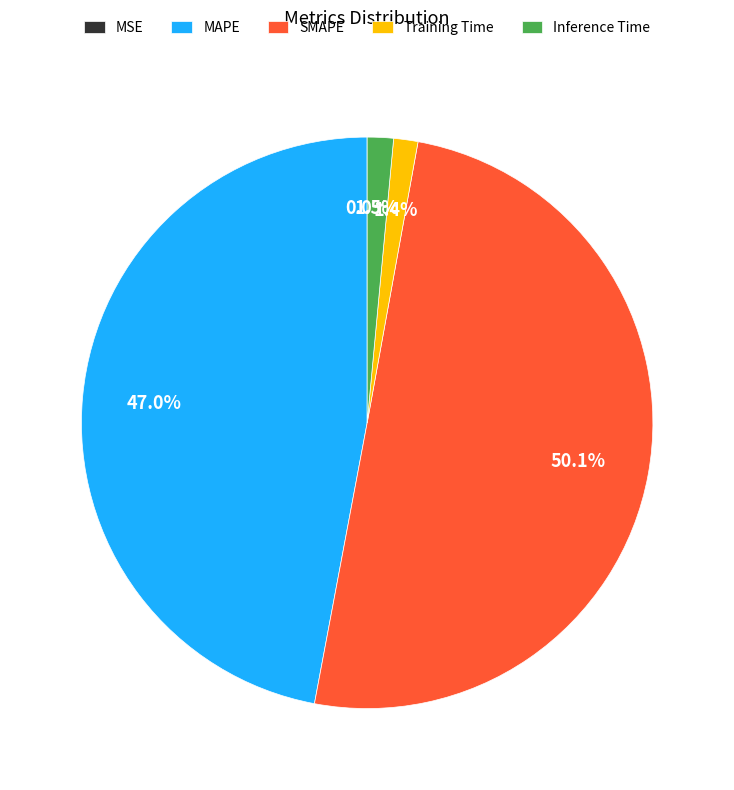

To the nearest percent, what percentage of the pie is MAPE?

47%